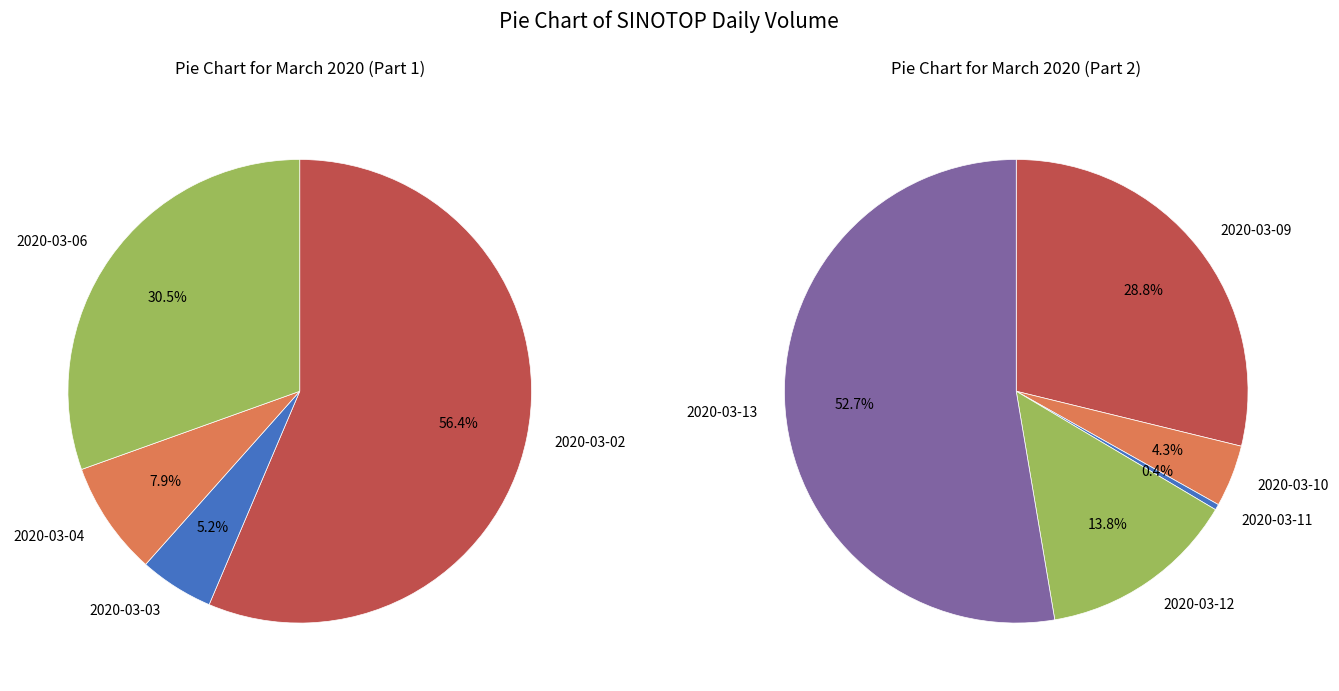

Which has a higher value, 2020-03-03 or 2020-03-02?

2020-03-02